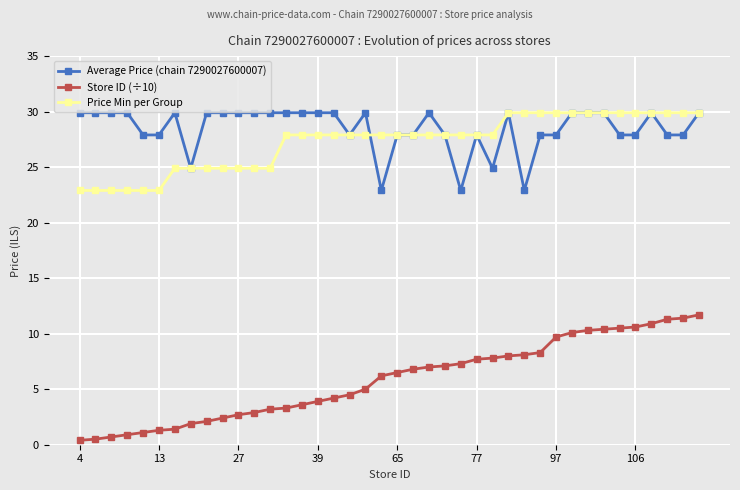

At how many categories does at least one series exceed 20?

40